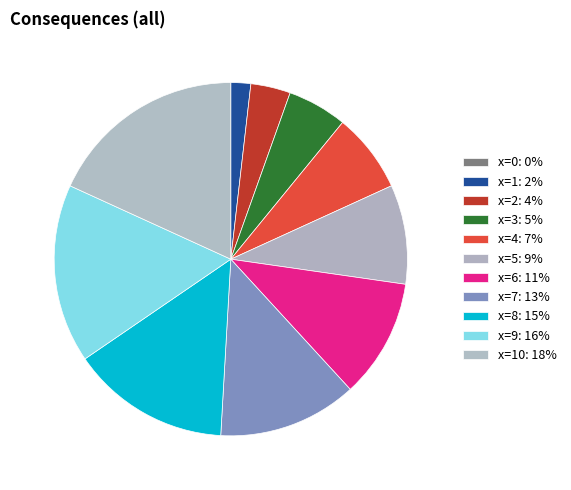

To the nearest percent, what is the average slice percentage?

9%